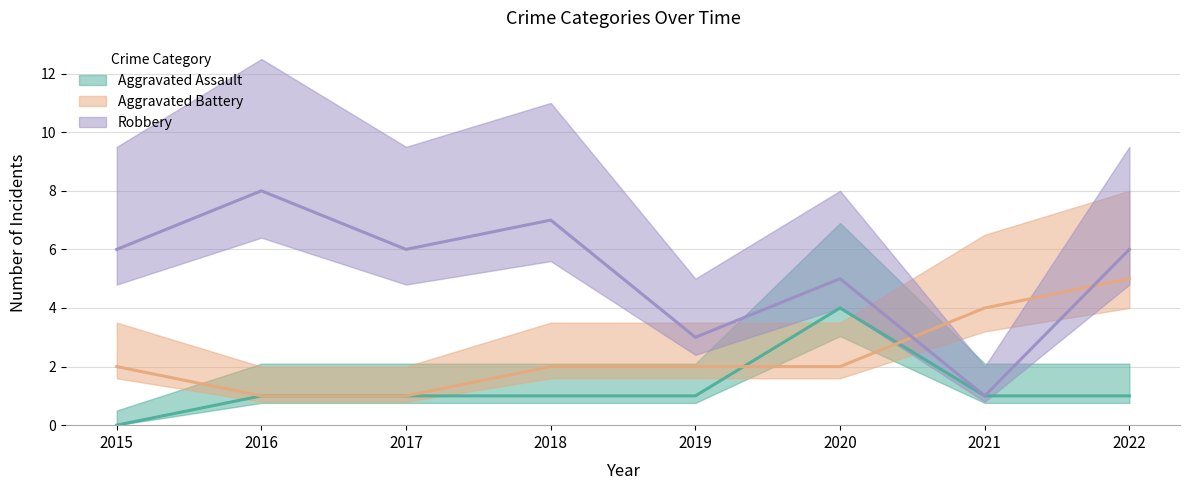

Does the chart display data point markers on the line(s)?

No